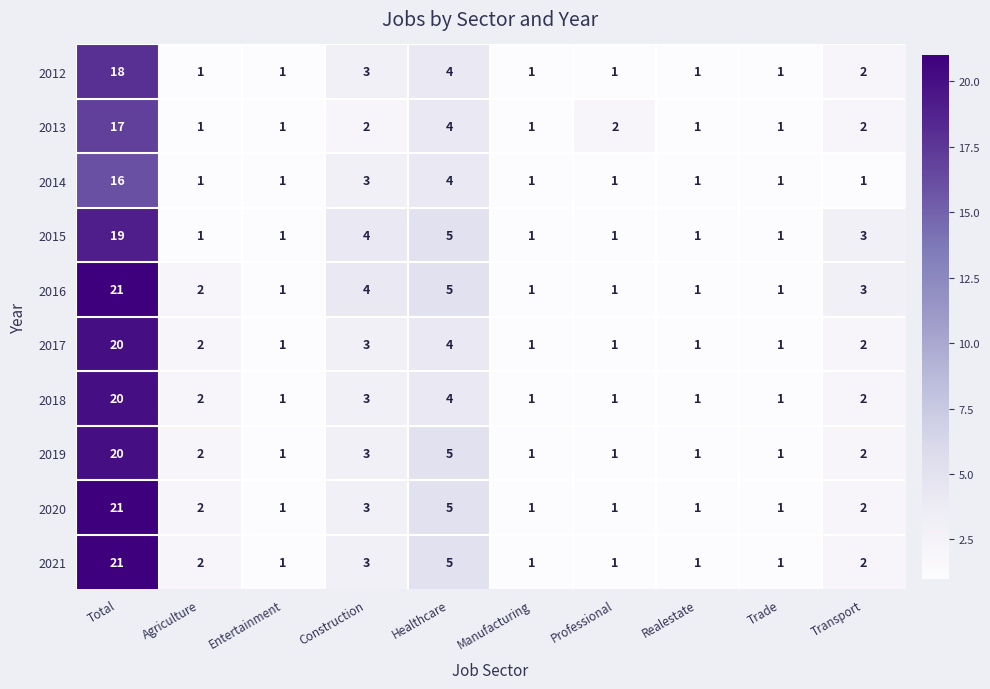

What is the difference between the maximum and minimum values in the 2021 series?

20